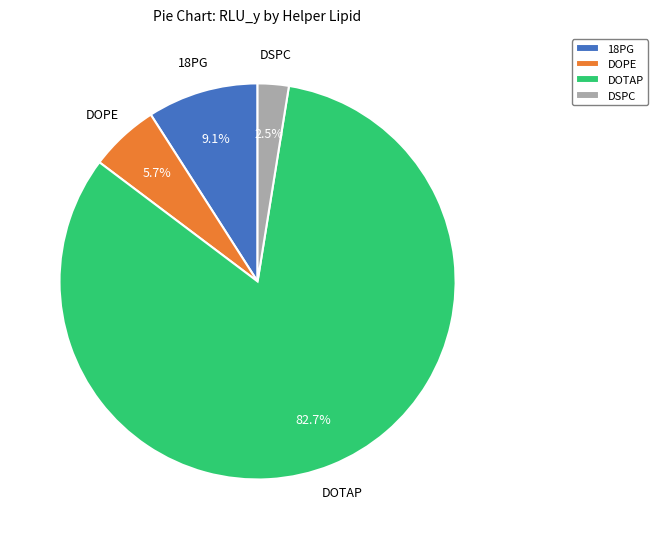

Which has a higher value, DSPC or 18PG?

18PG